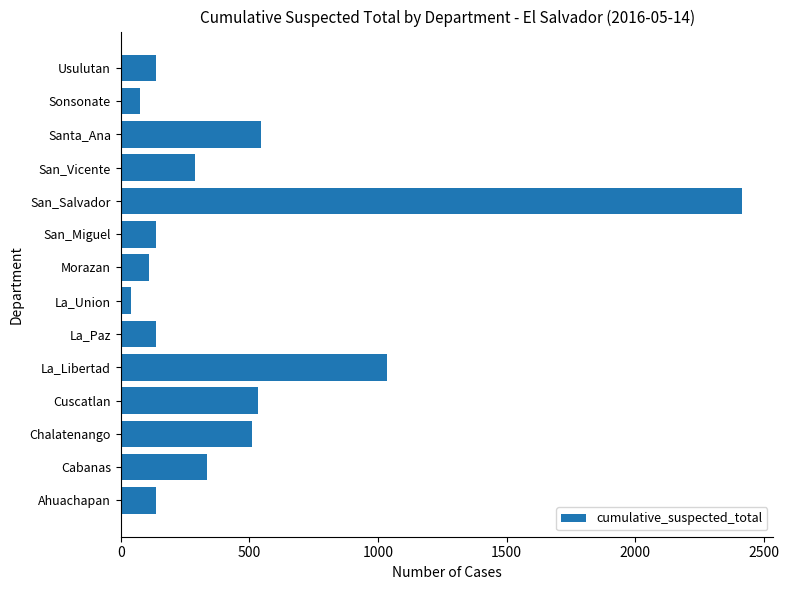

Approximately how many times larger is the value at Cuscatlan compared to Ahuachapan?

3.9